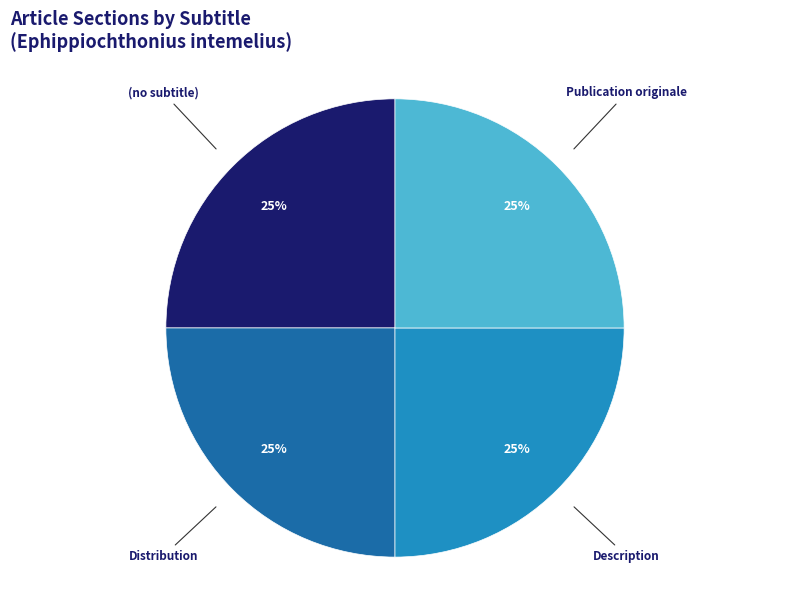

How many segments does this pie chart have?

4